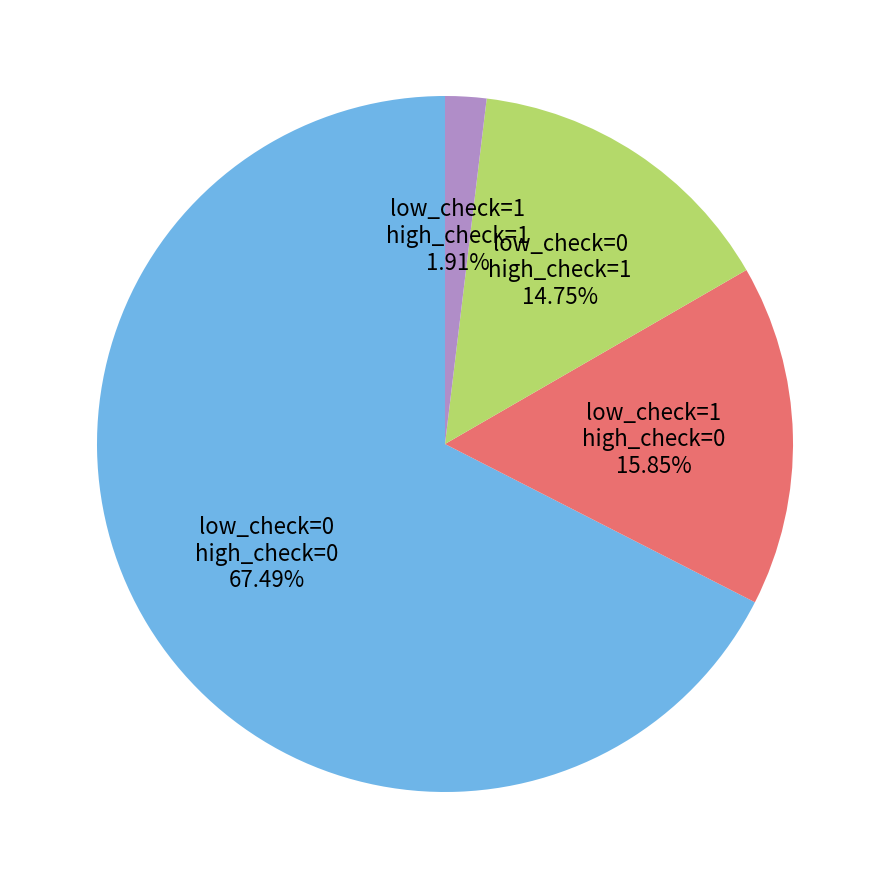

Rank the categories by value from highest to lowest.

low_check=0 high_check=0, low_check=1 high_check=0, low_check=0 high_check=1, low_check=1 high_check=1